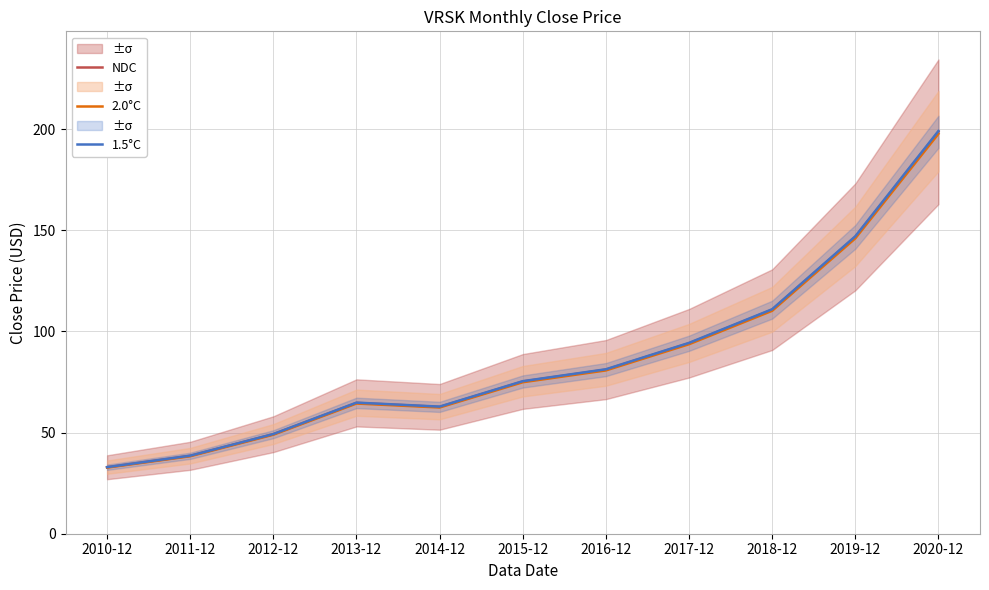

True or false: NDC has a value of 198.7 at 2020-12.

True